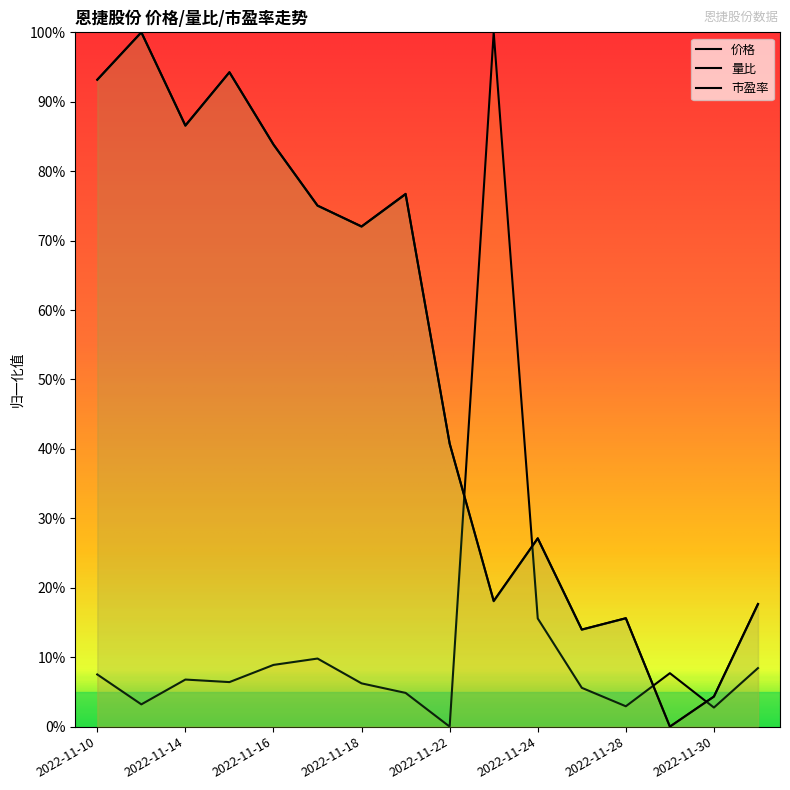

What is the maximum value shown in the chart?

1.0